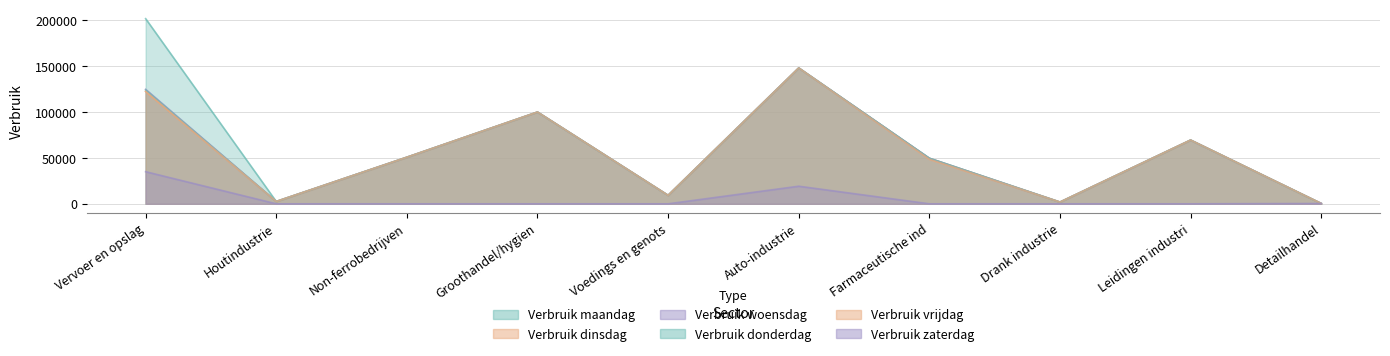

True or false: Verbruik maandag and Verbruik donderdag cross at least once.

False